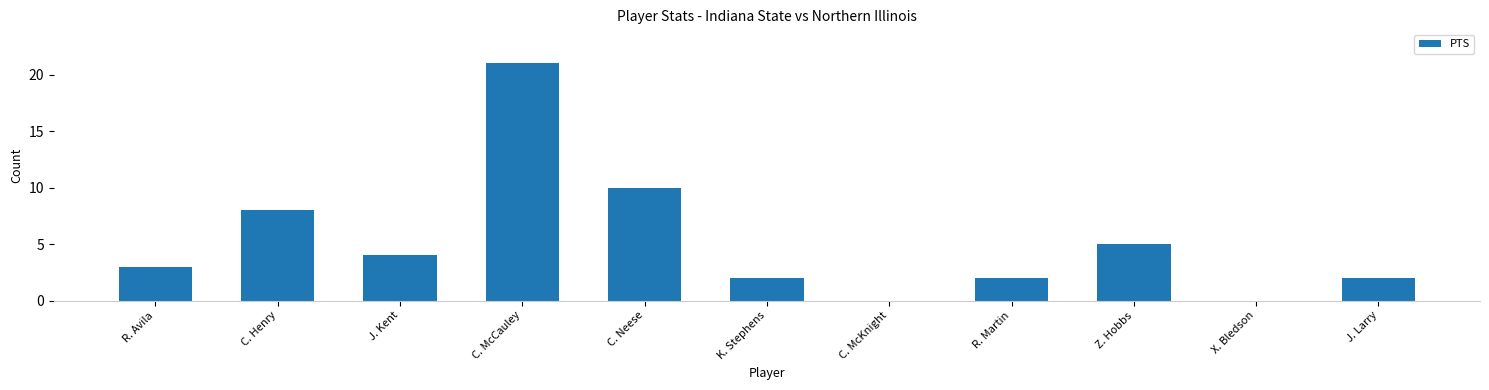

Is it true that the value at C. McCauley is 29?

False